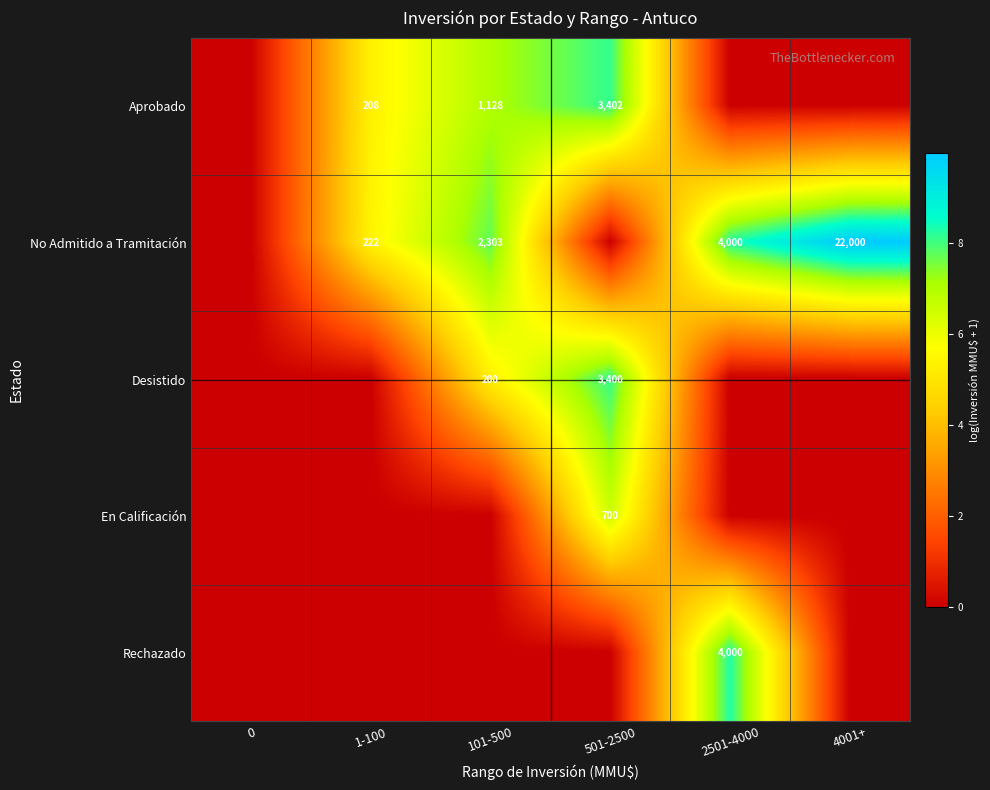

What is the sum of the No Admitido a Tramitación values at 101-500 and 4001+?

24303